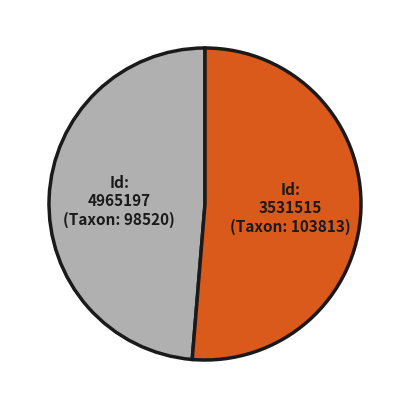

Does any single category account for the majority?

Yes